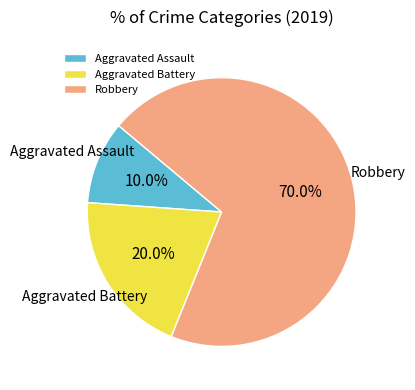

Which category has the biggest portion of the pie?

Robbery